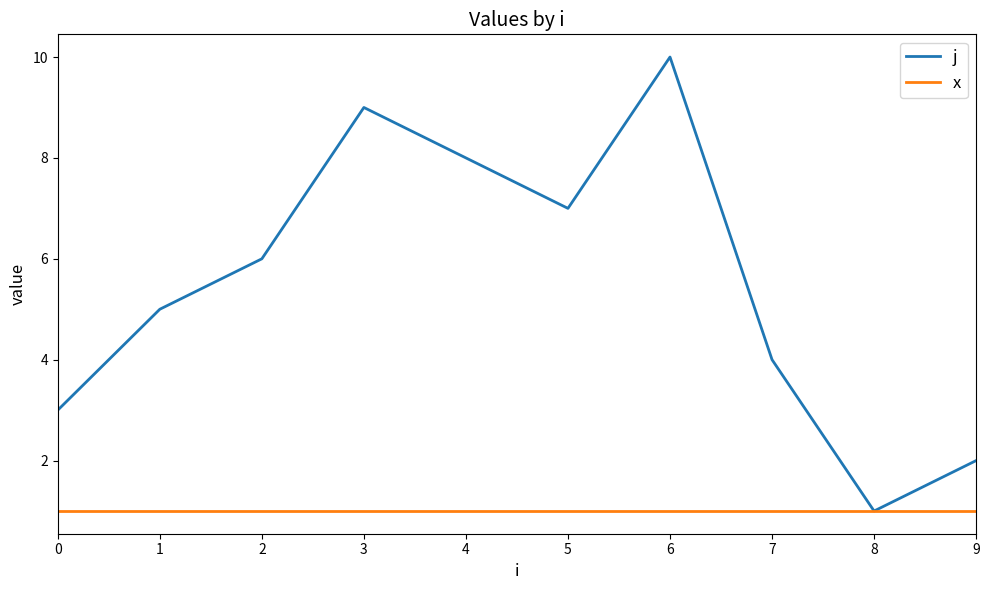

What is the total value across all series at 1?

6